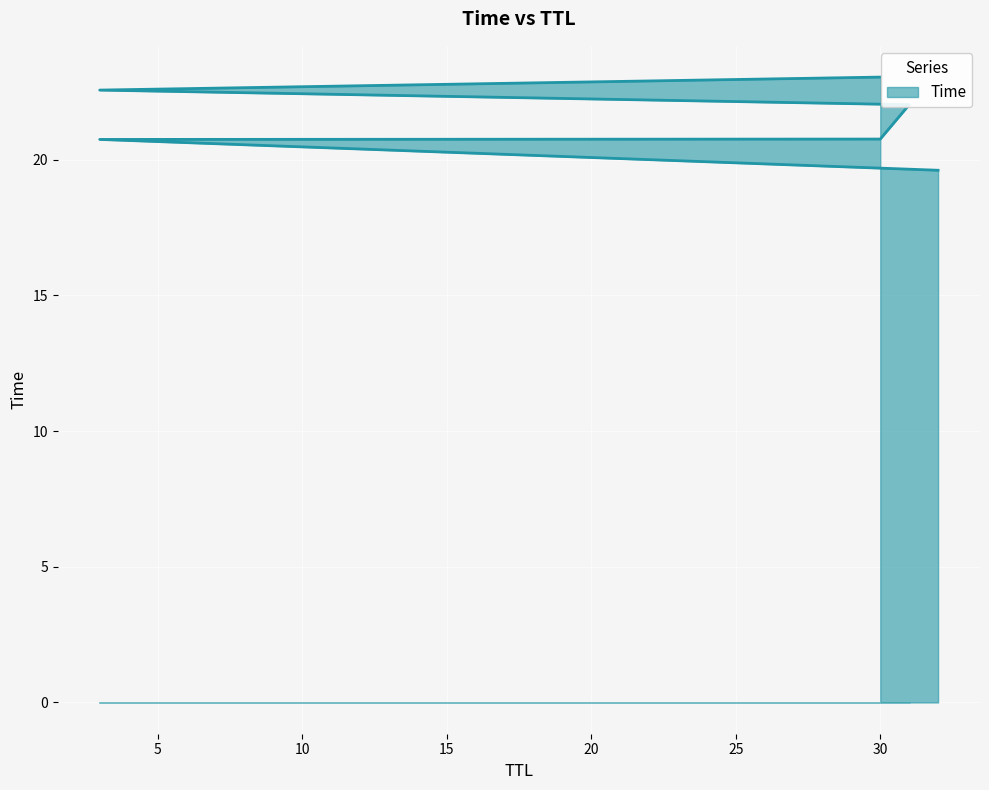

How many lines are shown in the chart?

1